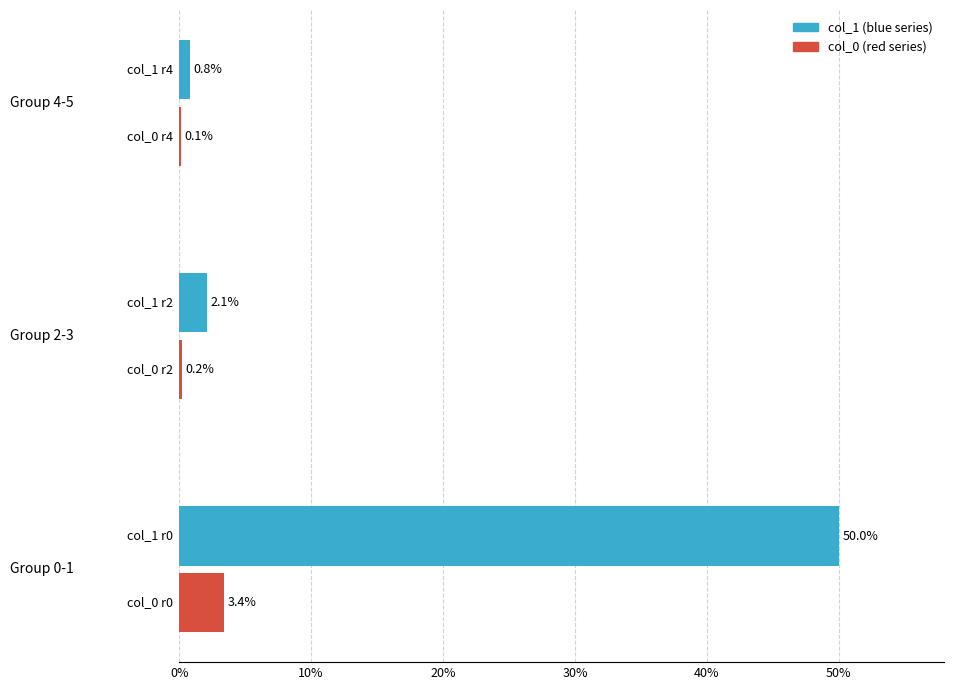

What is the sum of all col_0 (red series) values?

3.7